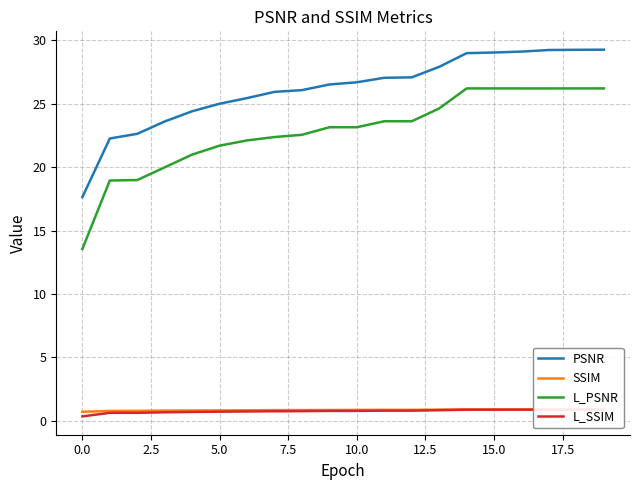

What is the sum of all L_PSNR values?

456.5